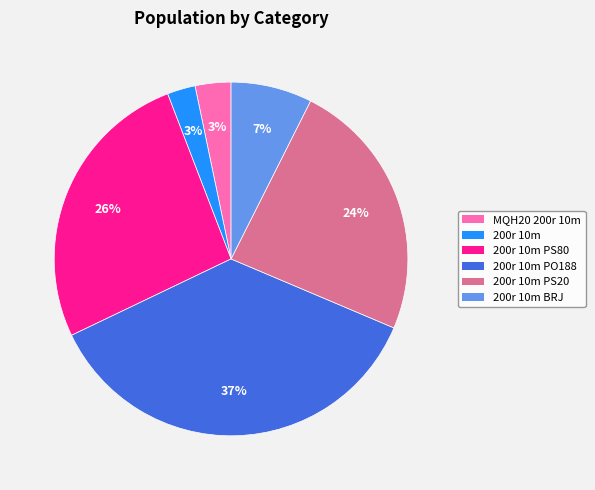

Does any single category account for the majority?

No